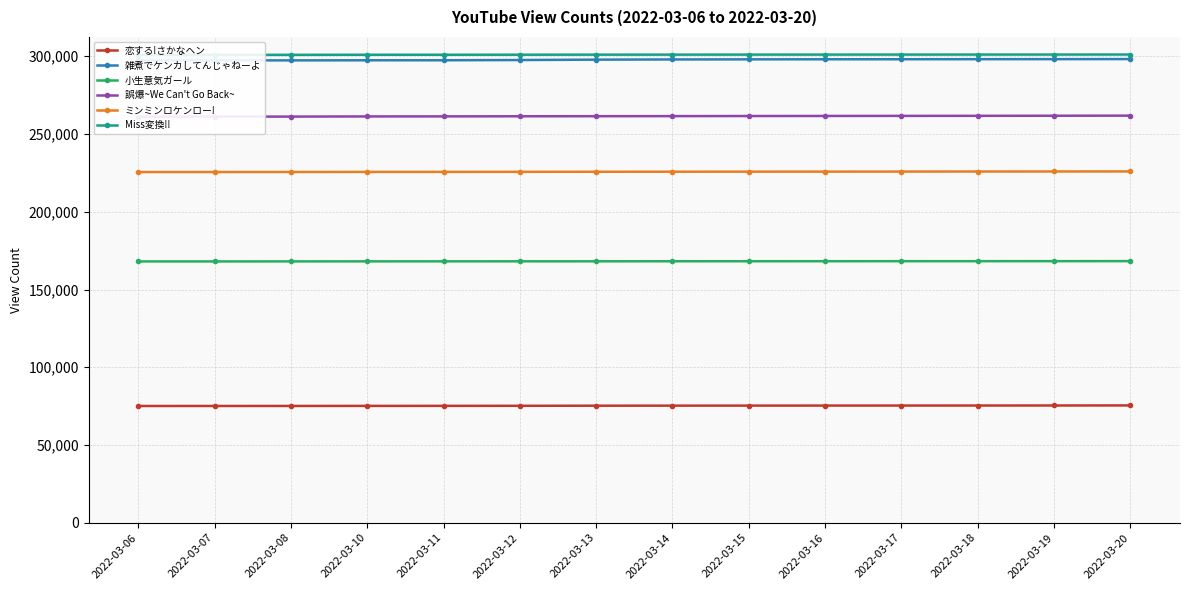

Is the value of ミンミンロケンロー! at 2022-03-06 greater than the value of Miss変換!! at 2022-03-15?

No